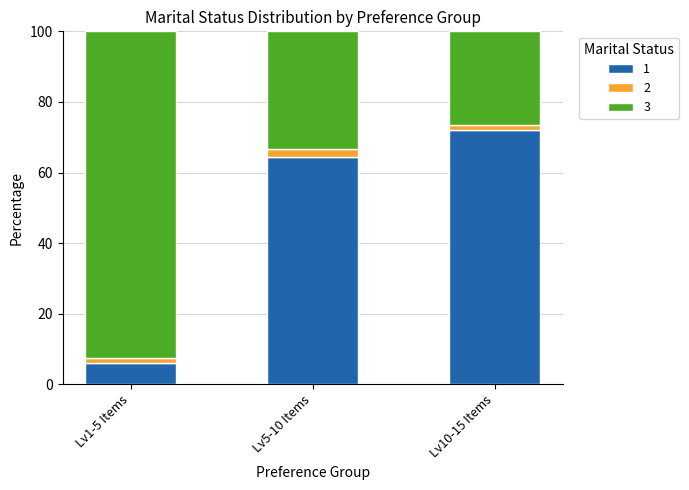

What is the total value across all series at Lv5-10 Items?

100.0